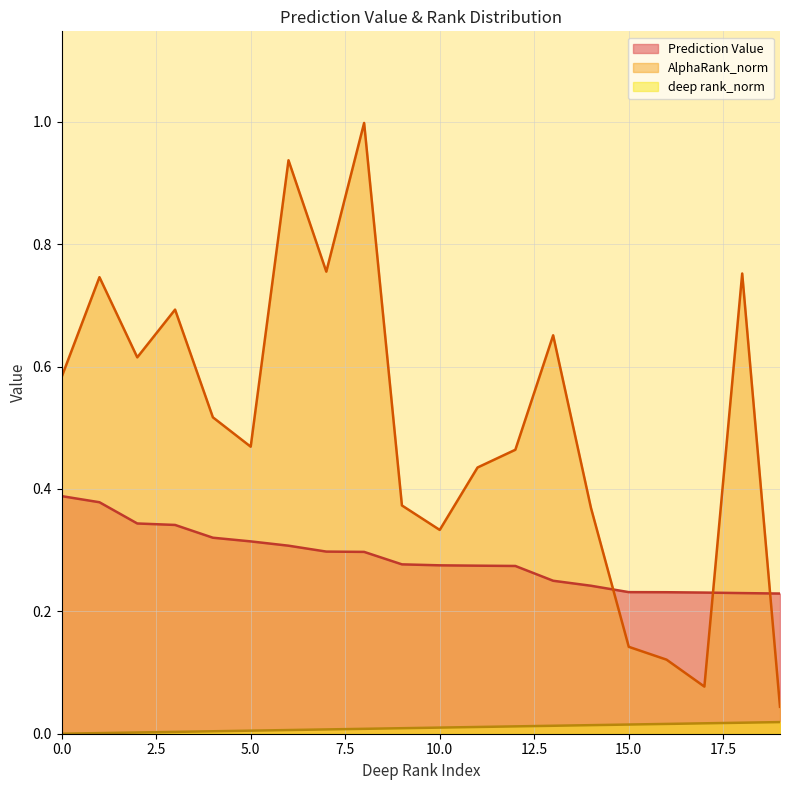

What are all the series names shown in the legend?

Prediction Value, AlphaRank_norm, deep rank_norm